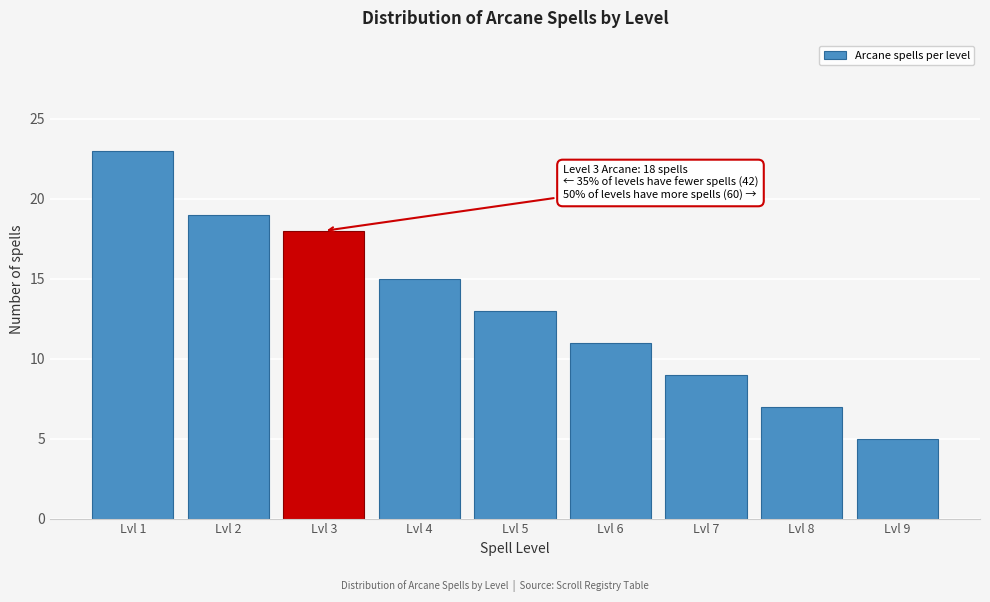

Reading left to right, transcribe all the data shown in this chart.

Lvl 1=23	Lvl 2=19	Lvl 3=18	Lvl 4=15	Lvl 5=13	Lvl 6=11	Lvl 7=9	Lvl 8=7	Lvl 9=5